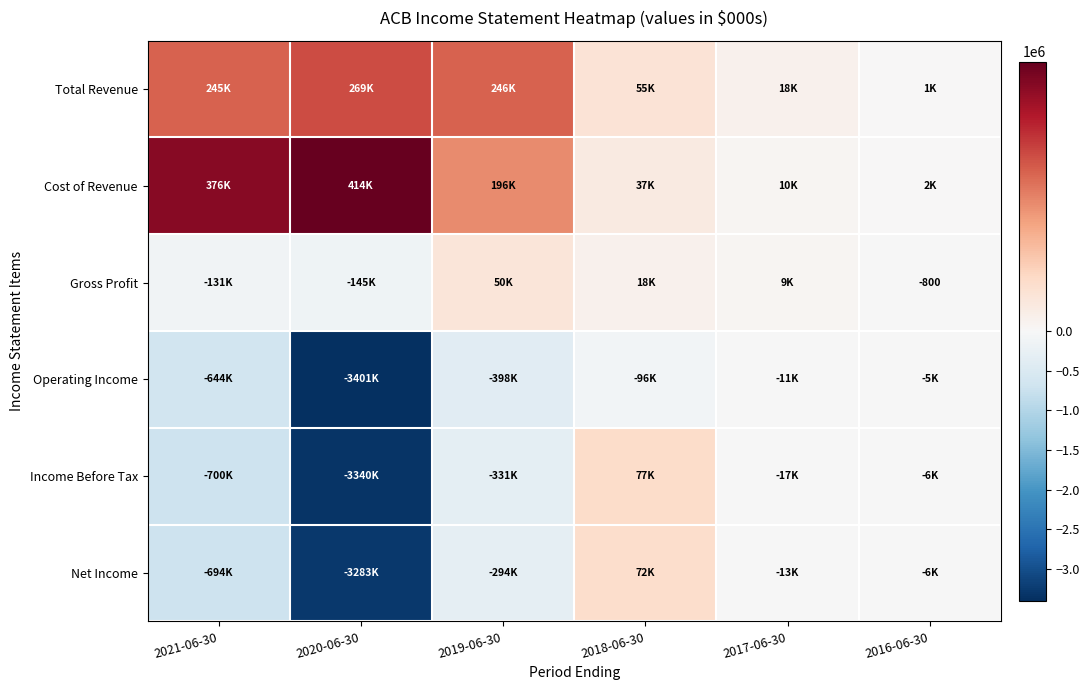

Is it true that Gross Profit equals -1313 at 2016-06-30?

False